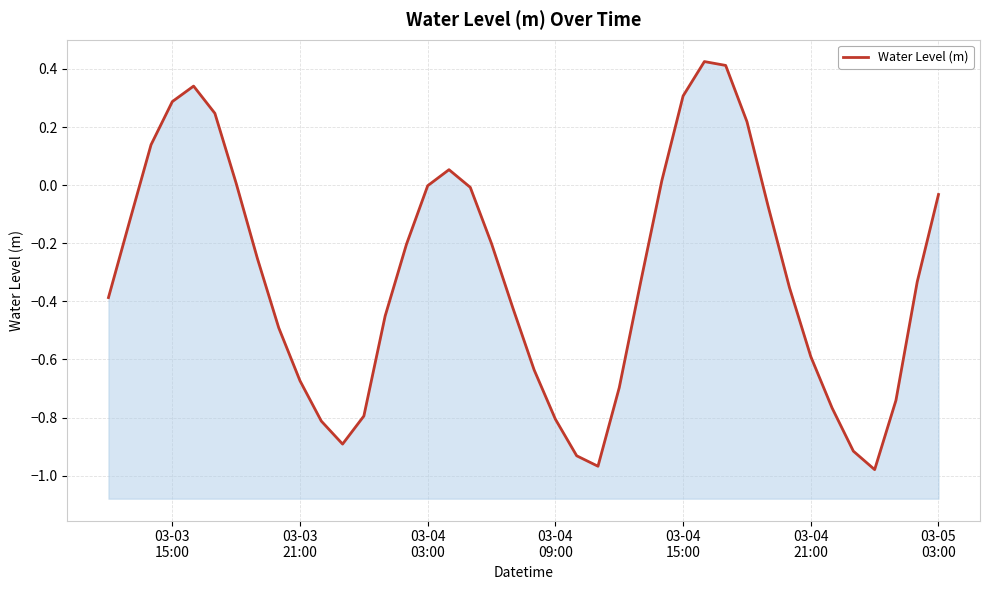

How many values are below zero?

29